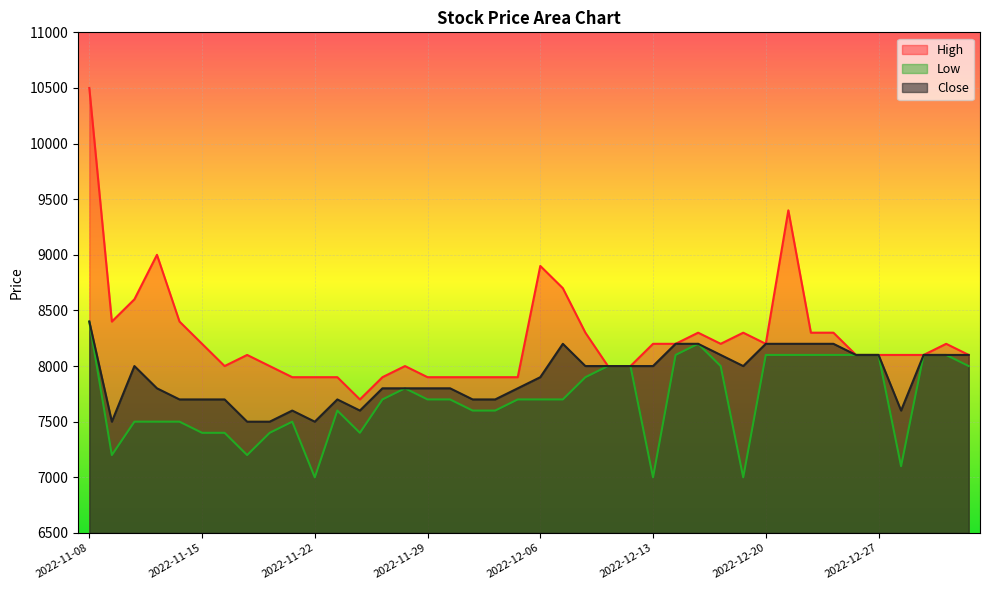

True or false: Close and Low intersect in this chart.

False